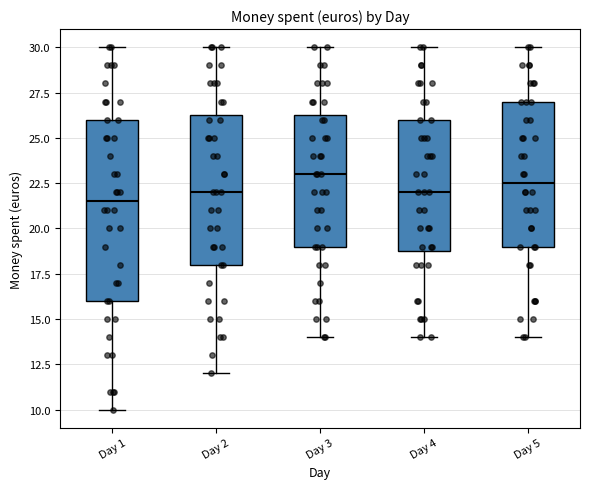

Which box has the highest median line?

Day 3